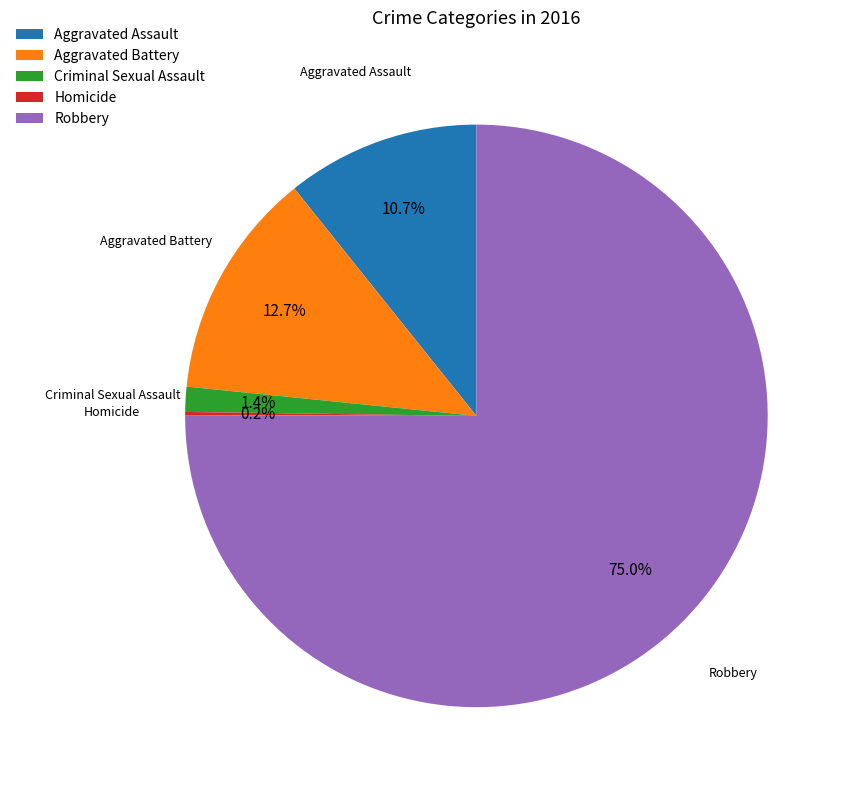

What is the largest slice in the pie chart?

Robbery